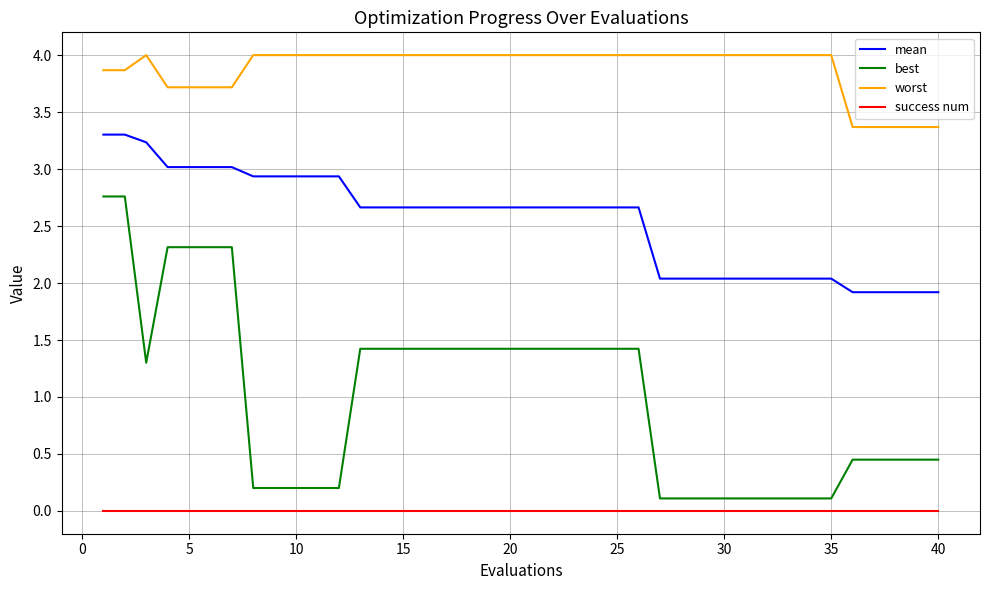

Is this an area chart (filled region under the line)?

No